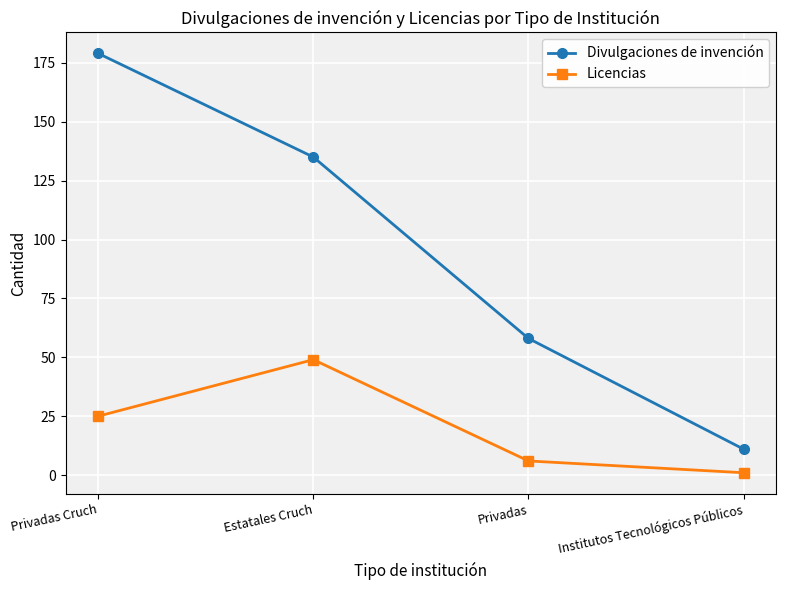

At which label does Licencias reach its peak?

Estatales Cruch